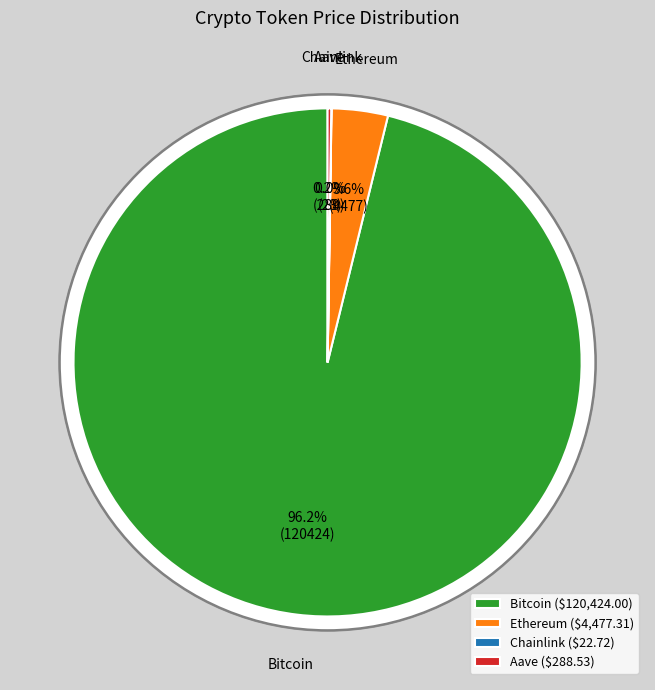

How many segments does this pie chart have?

4